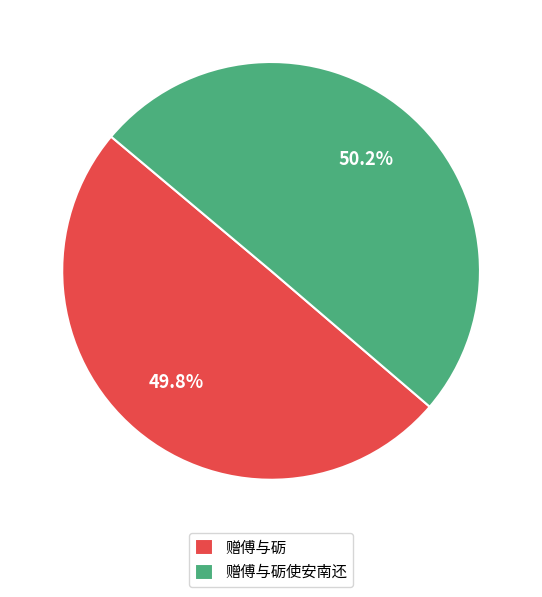

What is the ratio of the value at 赠傅与砺使安南还 to the value at 赠傅与砺?

1.0